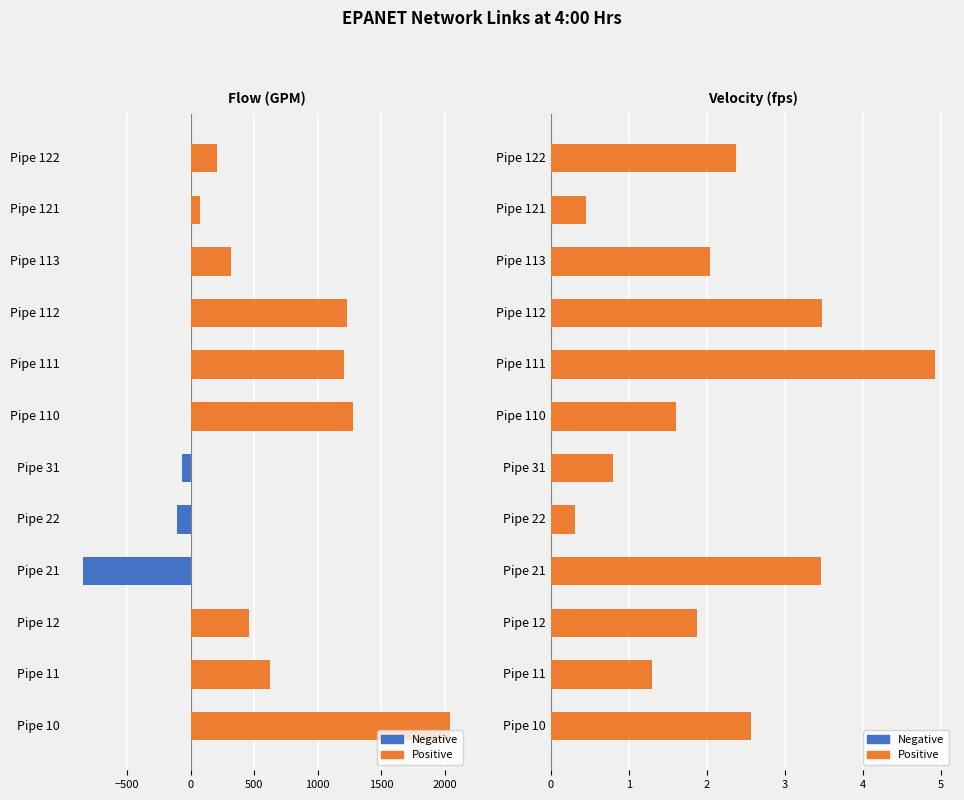

The Flow (GPM) (positive) series shows 348.2 at Pipe 11. True or false?

False